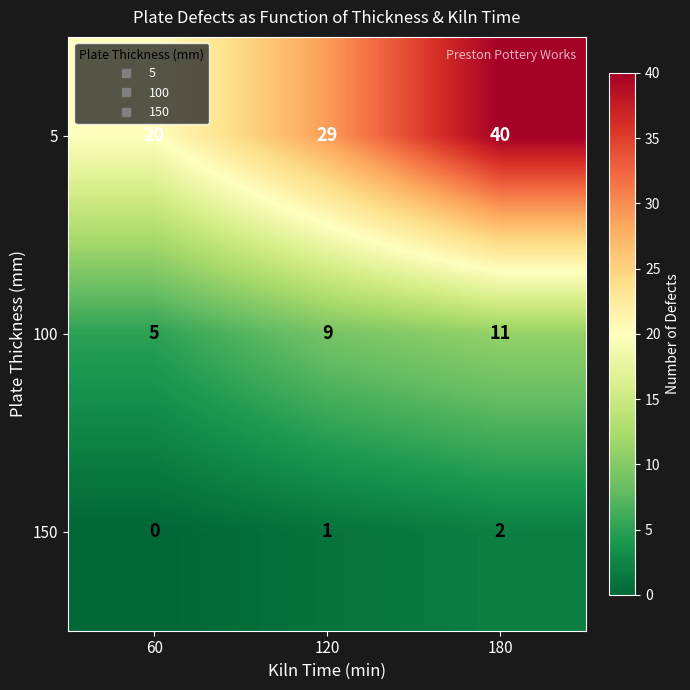

Read the 5 value at 180, to the nearest 5.

40